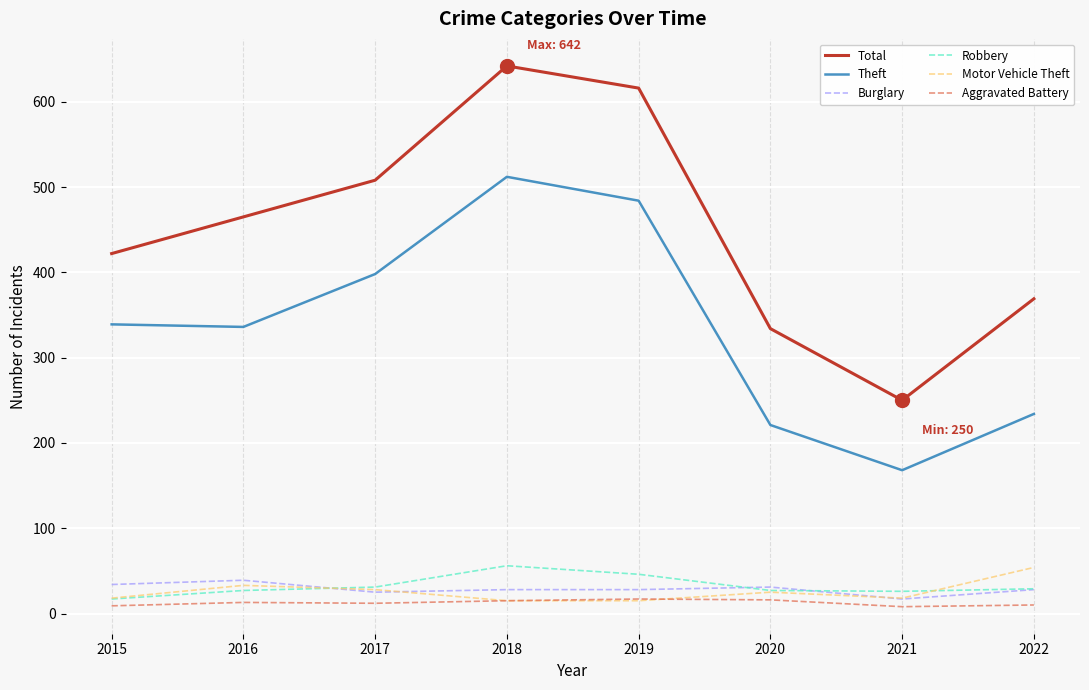

Which series has the largest total across all categories?

Total